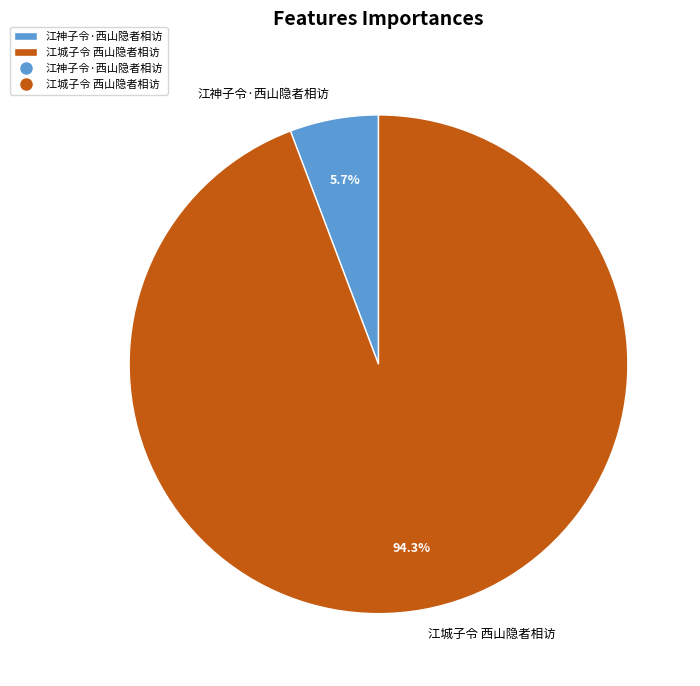

What is the largest slice in the pie chart?

江城子令 西山隐者相访